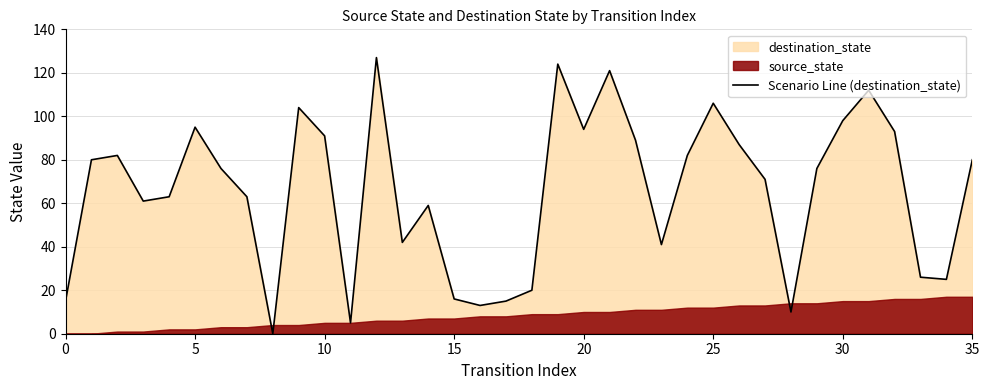

What is the highest value of the Scenario Line (destination_state) series?

127